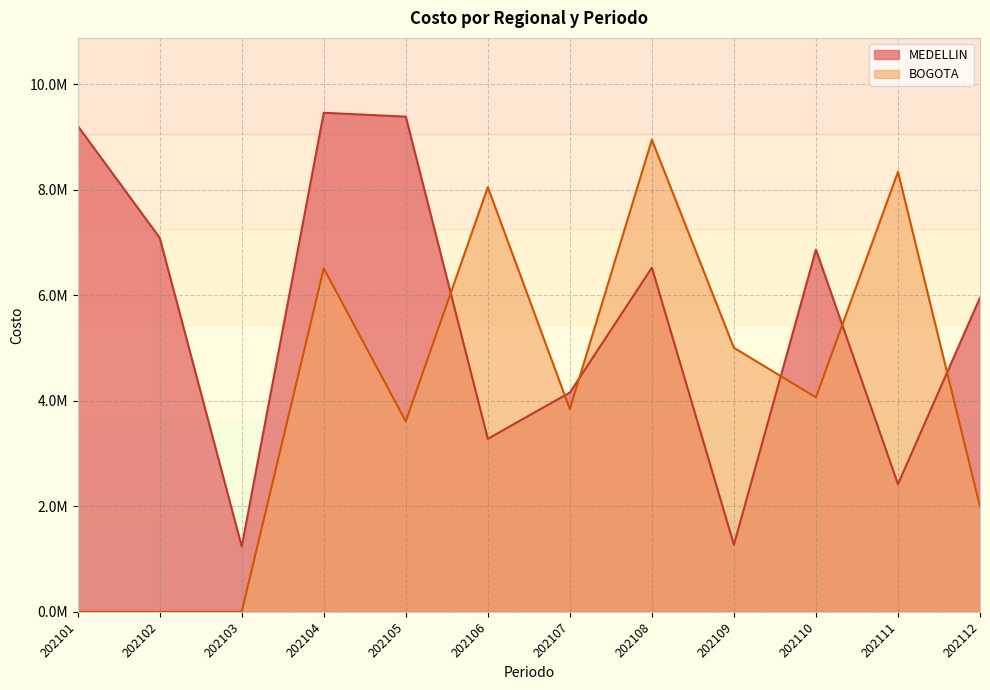

Does the chart display data point markers on the line(s)?

No